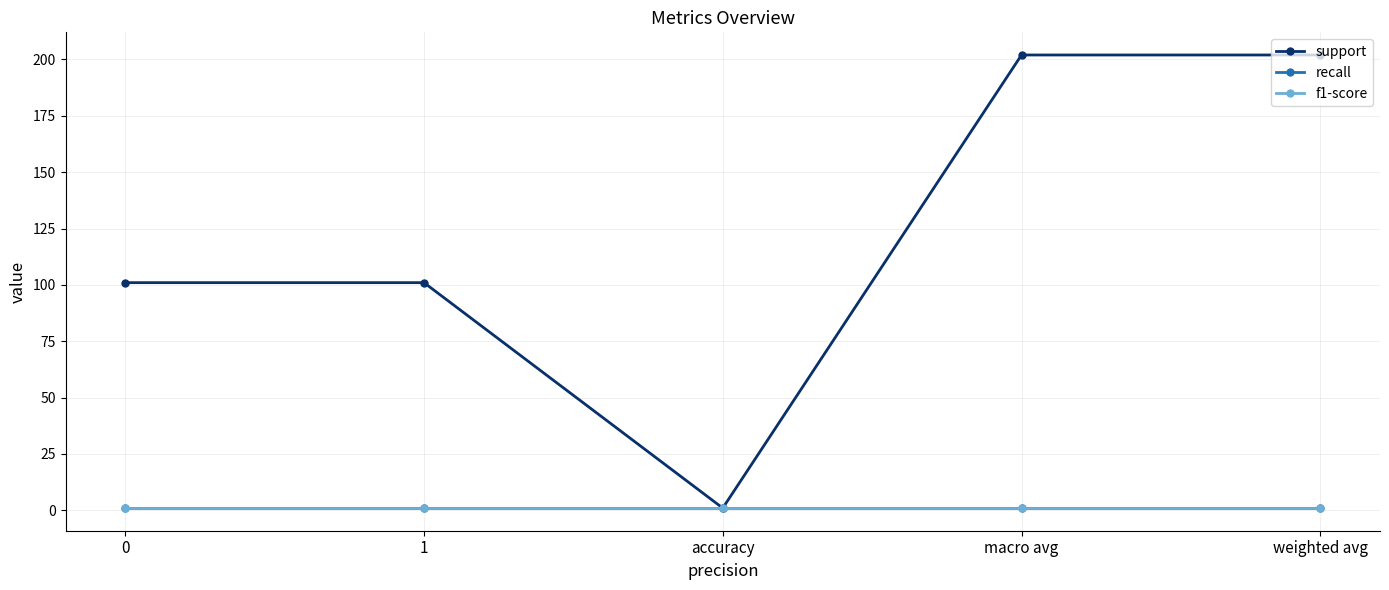

What is the spread (max minus min) of values at 1?

100